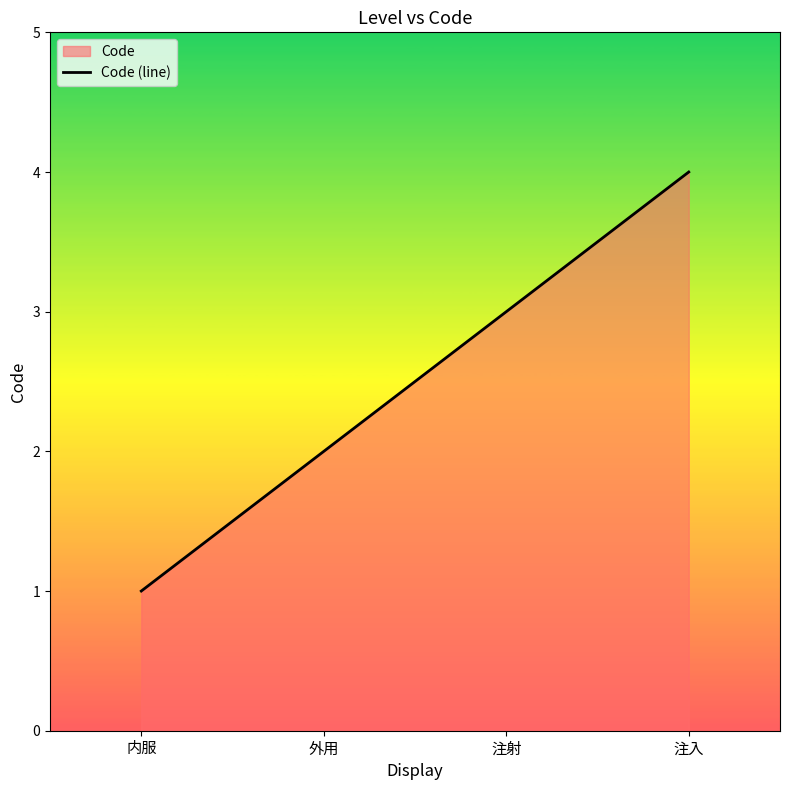

Approximately how many times larger is the value at 注射 compared to 内服?

3.0